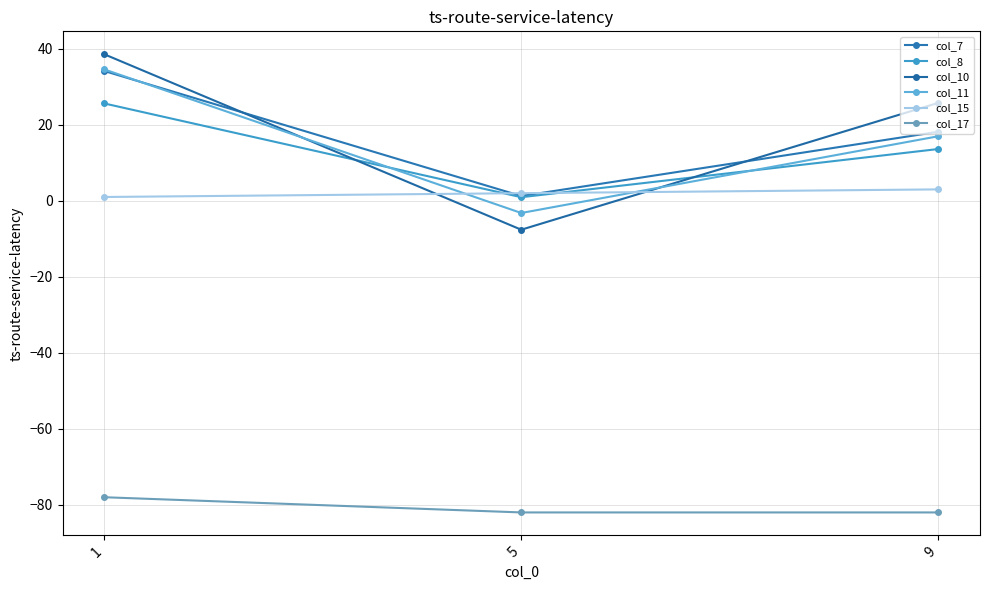

What value does the col_11 series have at 1?

34.6